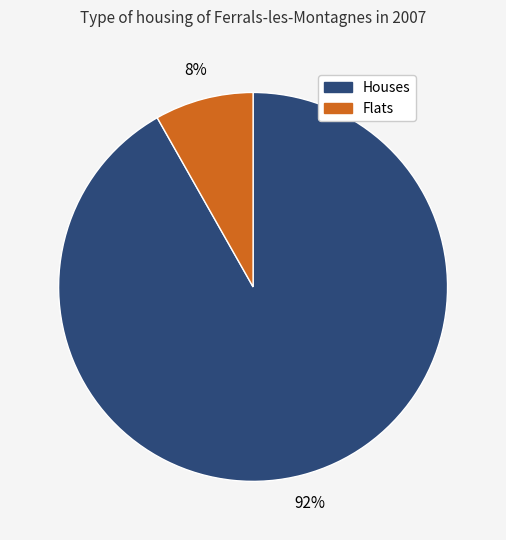

Is there a majority slice in this chart?

Yes